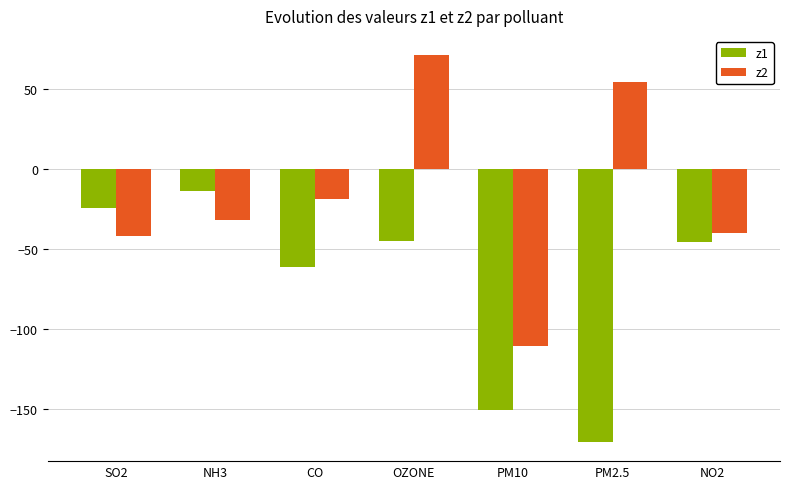

What are all the series names shown in the legend?

z1, z2